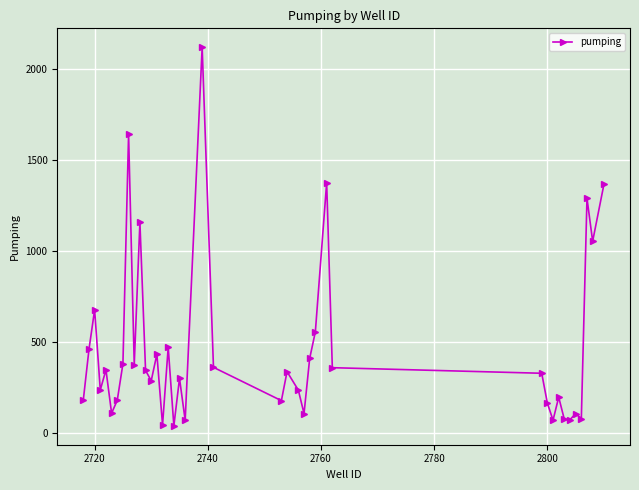

True or false: the data has more than 2 interior local peaks.

True